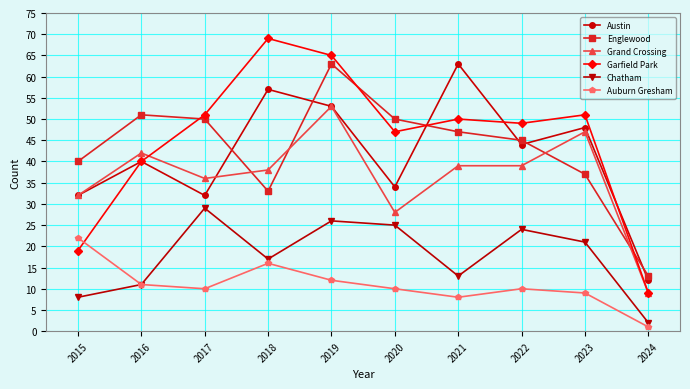

True or false: Auburn Gresham has more than 2 points higher than both neighbors.

False